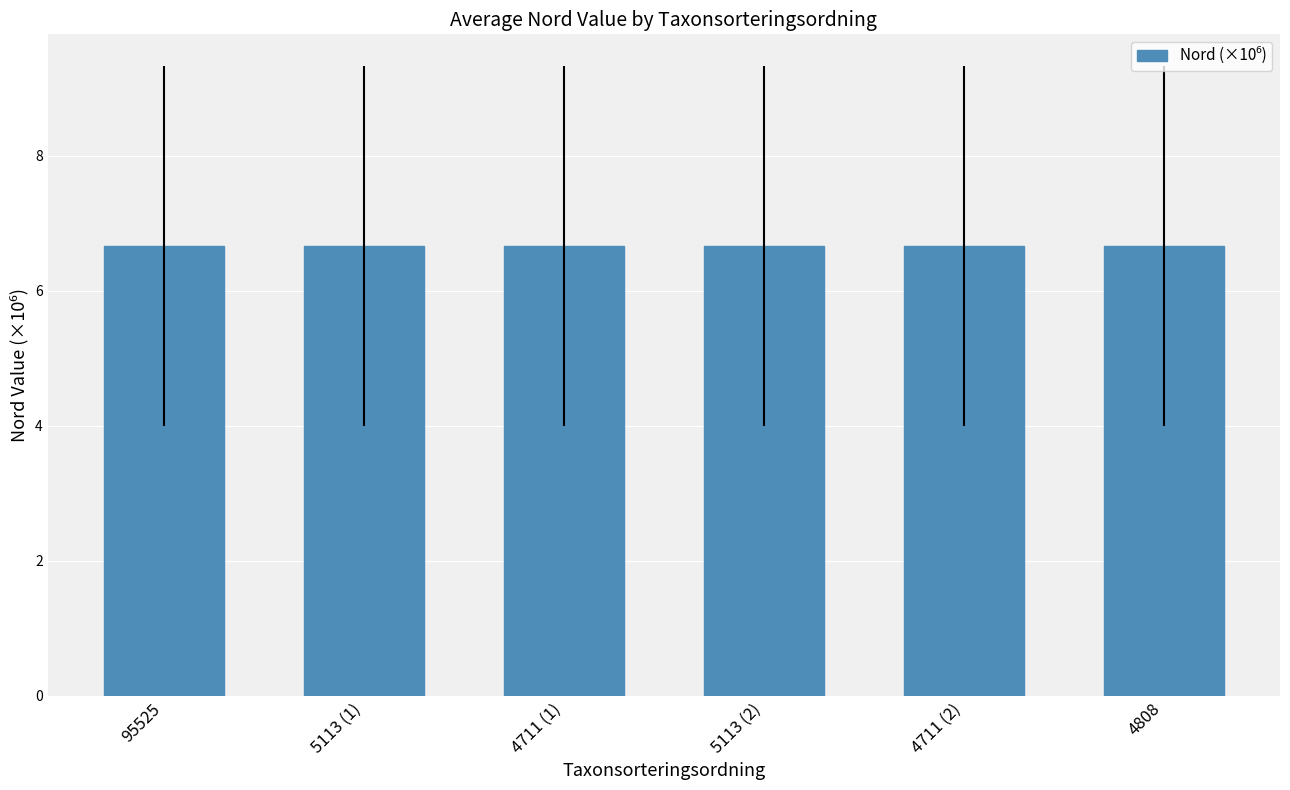

What is the average value?

6.7